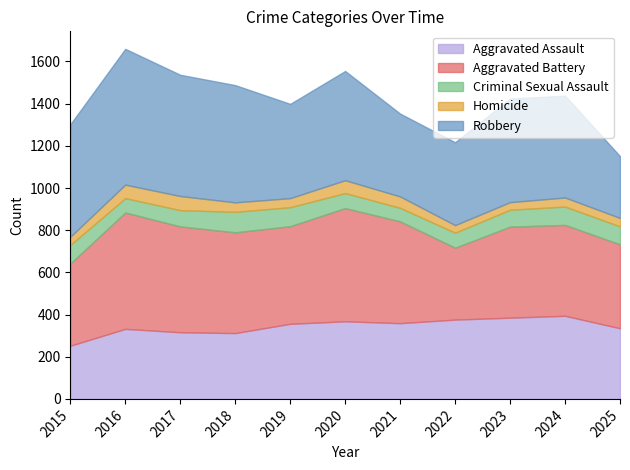

How many lines are shown in the chart?

5